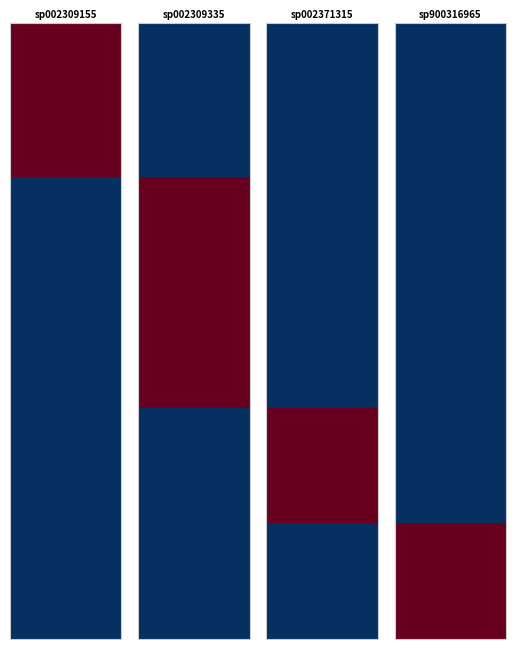

Rank the series by their maximum value, from lowest to highest.

s__UBA1217 sp002309155, s__UBA1217 sp002309335, s__UBA1217 sp002371315, s__UBA1217 sp900316965